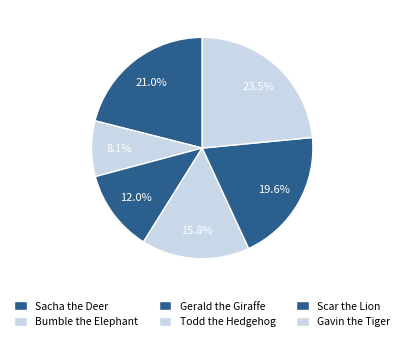

Count the number of slices in the pie.

6